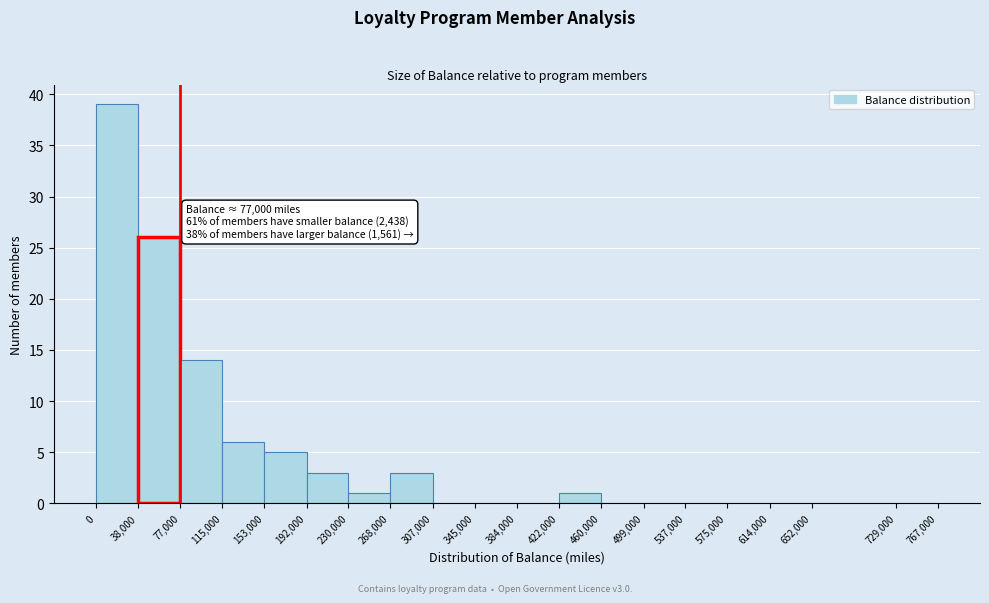

Which range on the x-axis has the tallest bar?

0 to 38,000